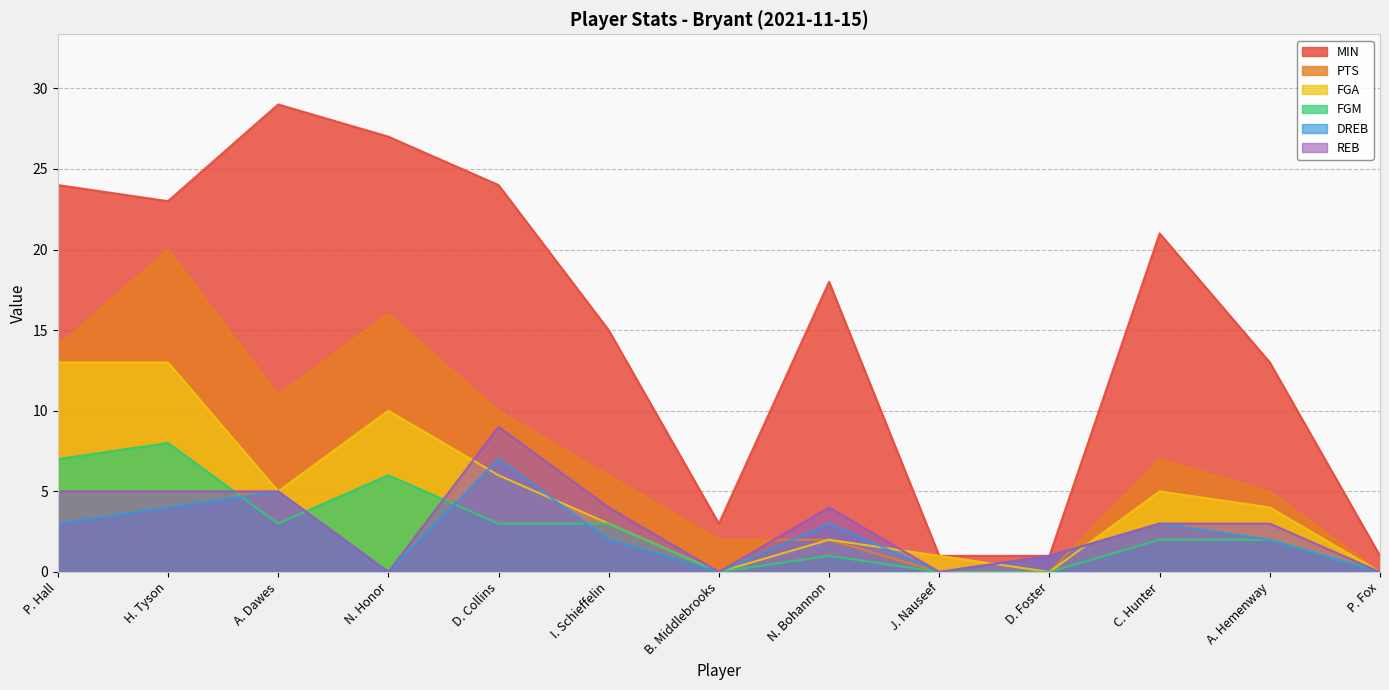

Is it true that MIN equals 25 at N. Bohannon?

False